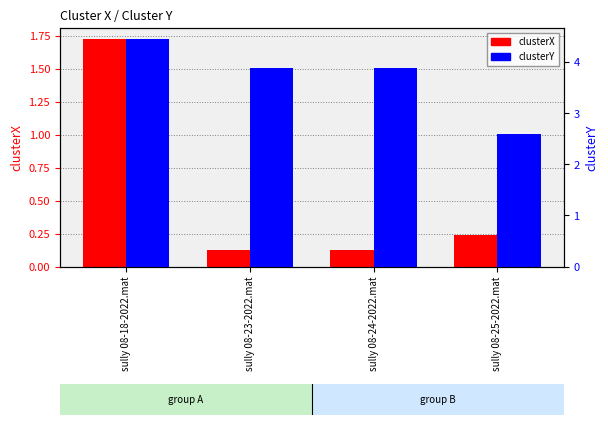

Read the clusterY value at sully 08-24-2022.mat.

3.9